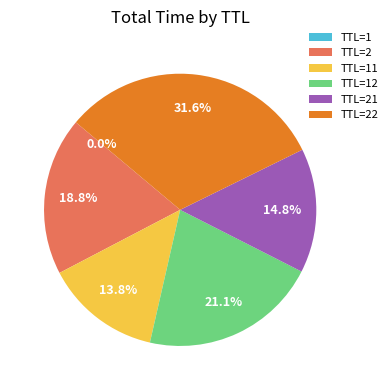

Which slice is the largest?

TTL=22